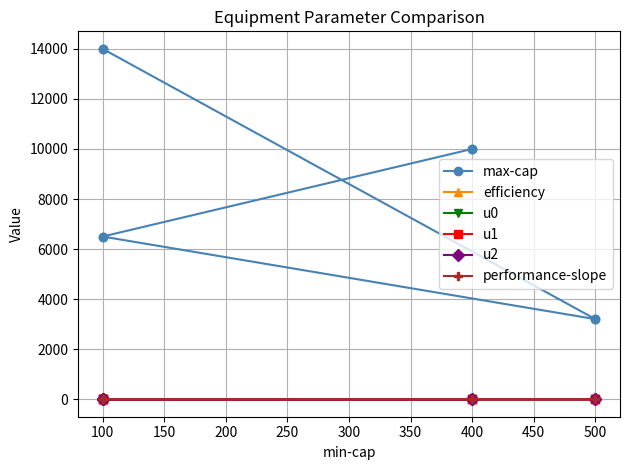

At 400, list the series in order from smallest to largest.

u0, performance-slope, u1, u2, efficiency, max-cap